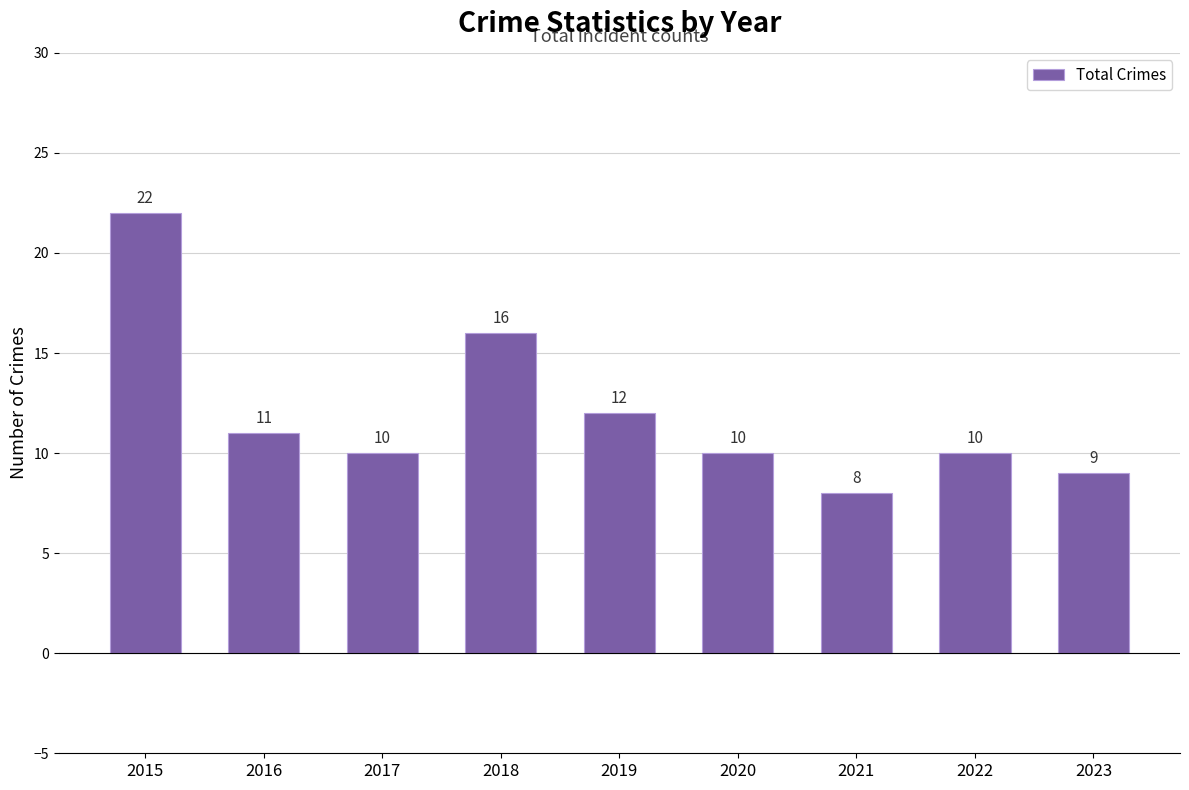

Reading right to left, what are all the values shown in this chart?

9	10	8	10	12	16	10	11	22